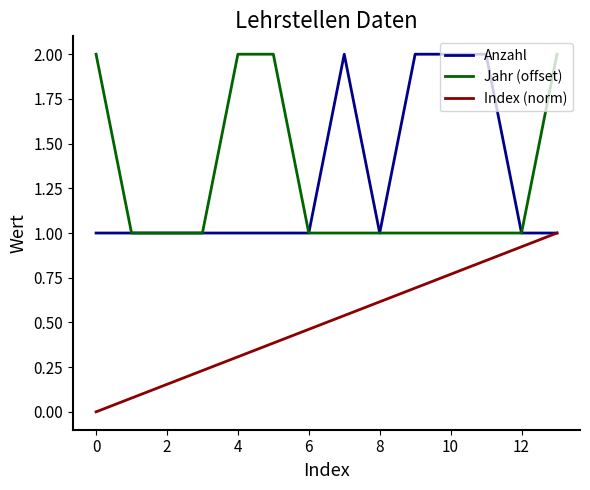

What is the minimum value for Anzahl?

1.0